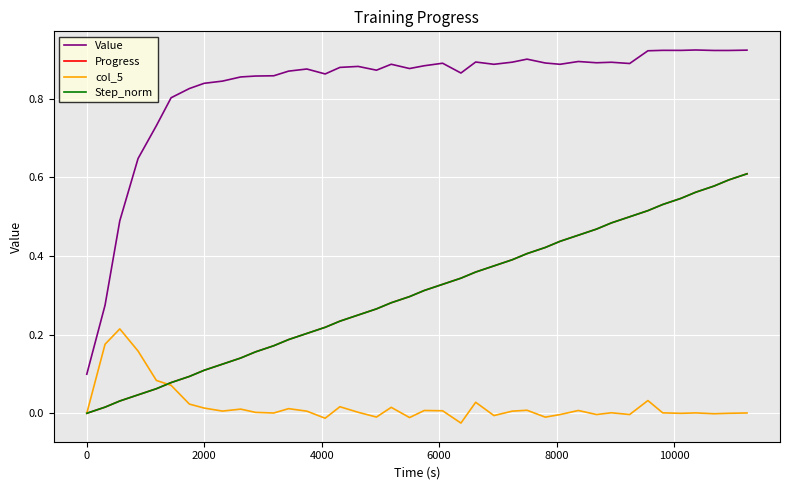

Does the chart have visible grid lines?

Yes